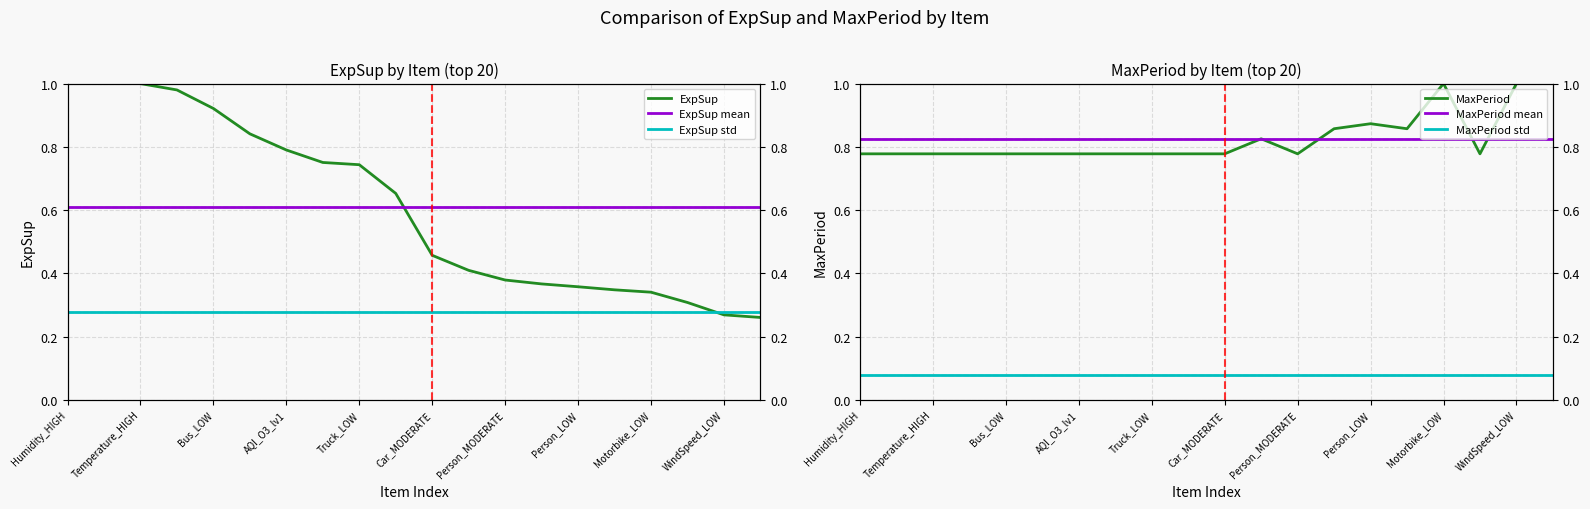

What is the value of the MaxPeriod std point at the 6th from the left?

0.1